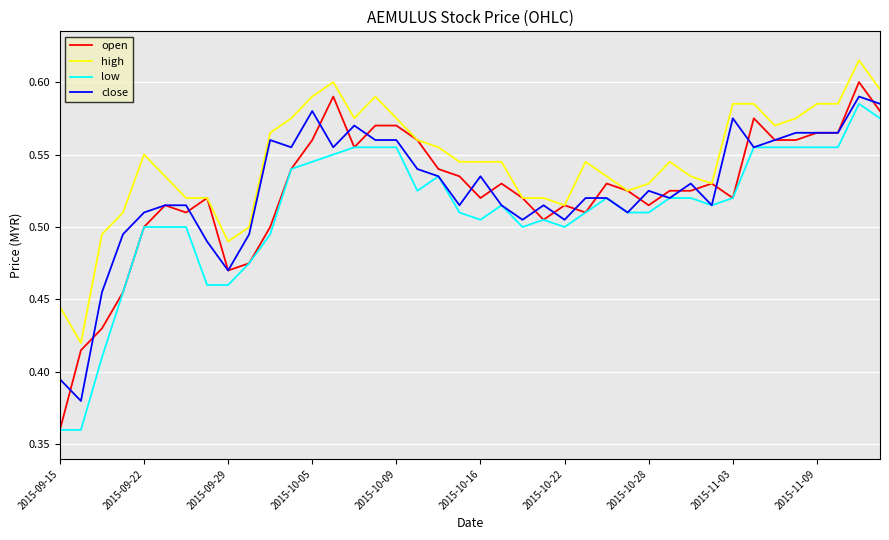

What is the difference between the second highest and second lowest values in the high series?

0.2